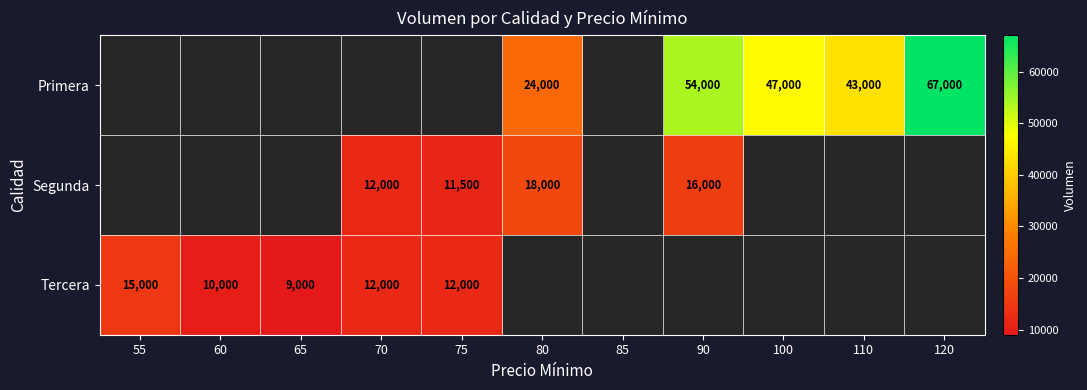

Is it true that Tercera equals 21521.2 at 70?

False